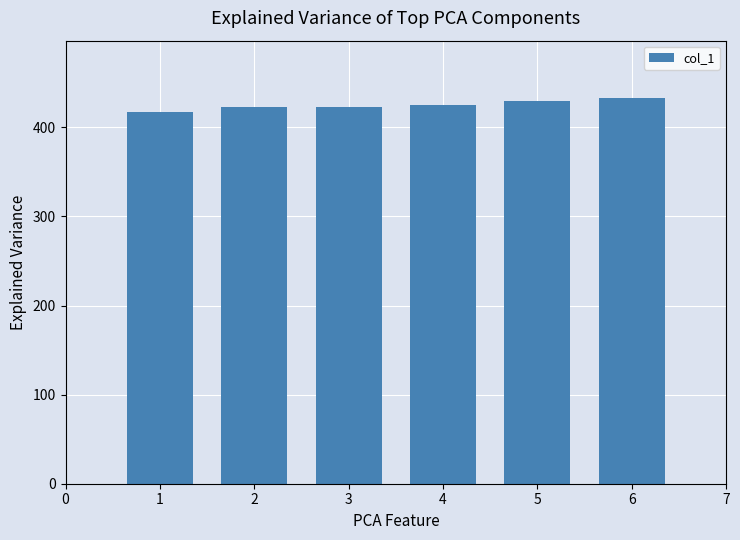

Is it true that the value at 3 is 643.7?

False